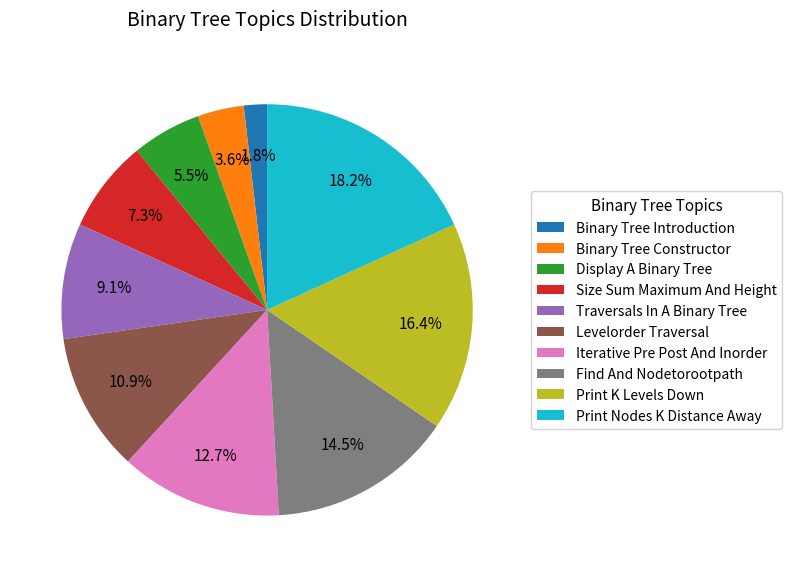

What portion of the pie excludes Binary Tree Introduction?

98.2%